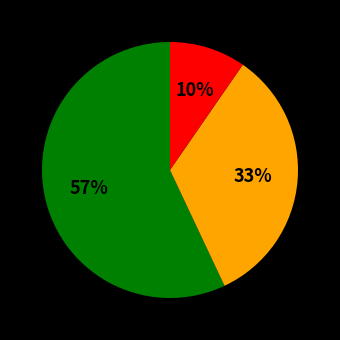

To the nearest percent, what is the average slice percentage?

33%